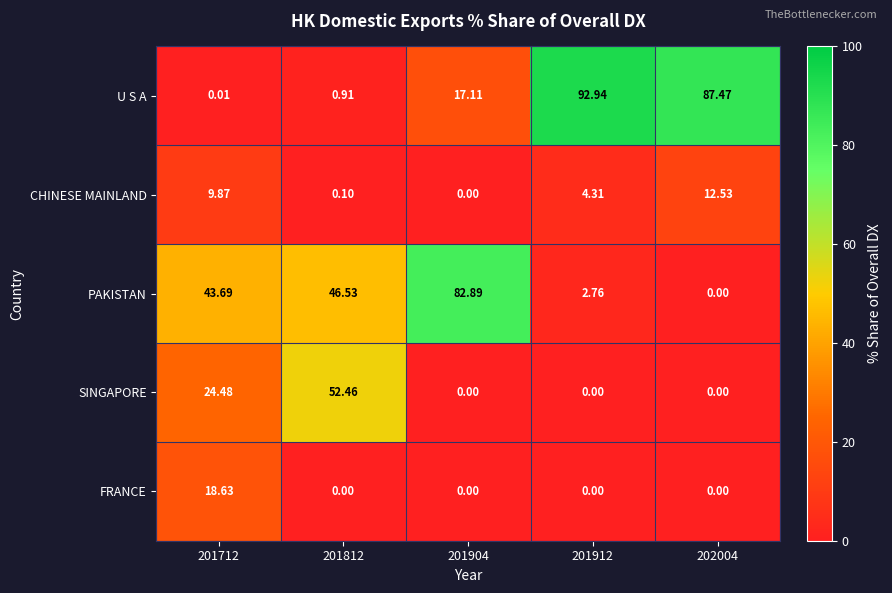

Count the number of categories in the chart.

5